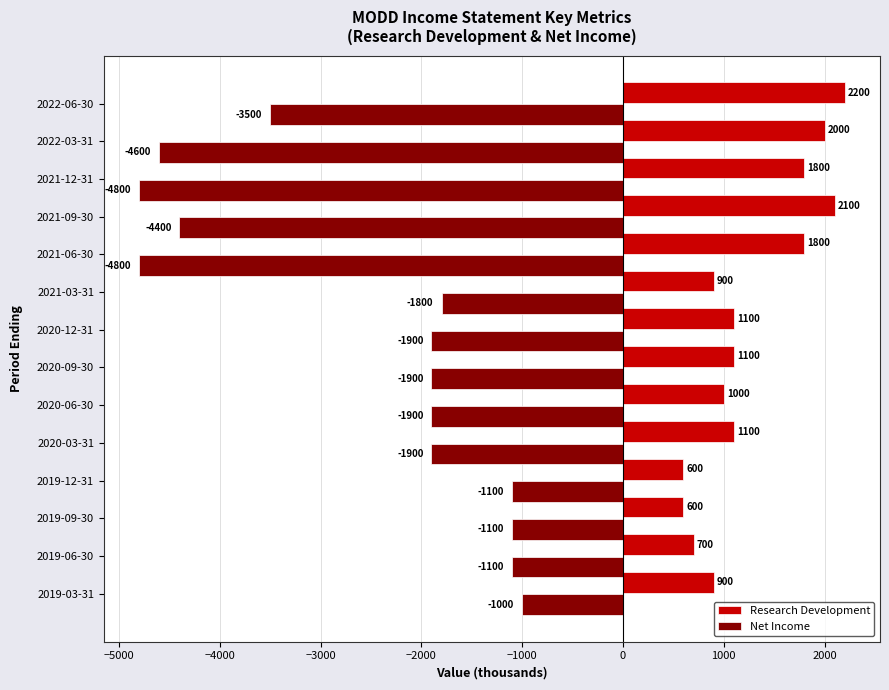

How many data points in Net Income are above -1900?

5